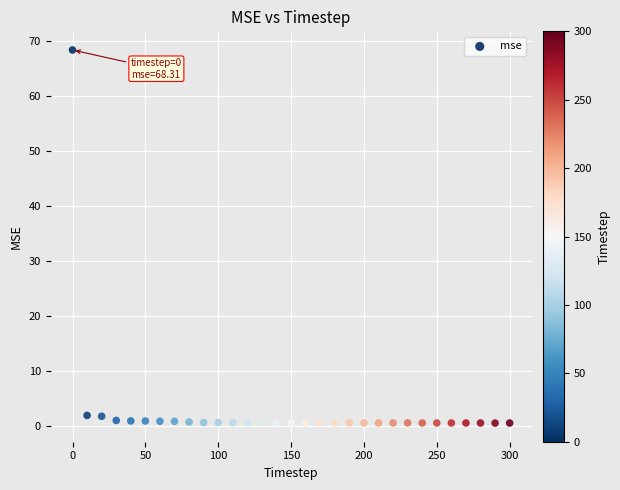

What is the range of X values (max minus min)?

300.0